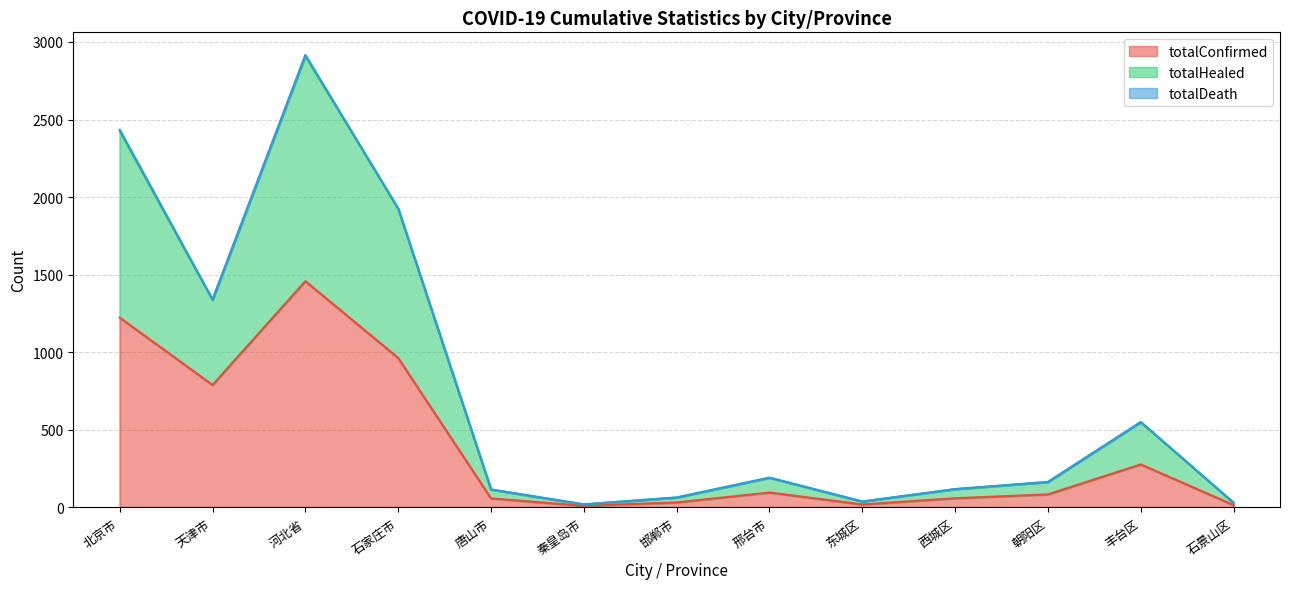

The totalConfirmed series shows 24 at 石景山区. True or false?

False